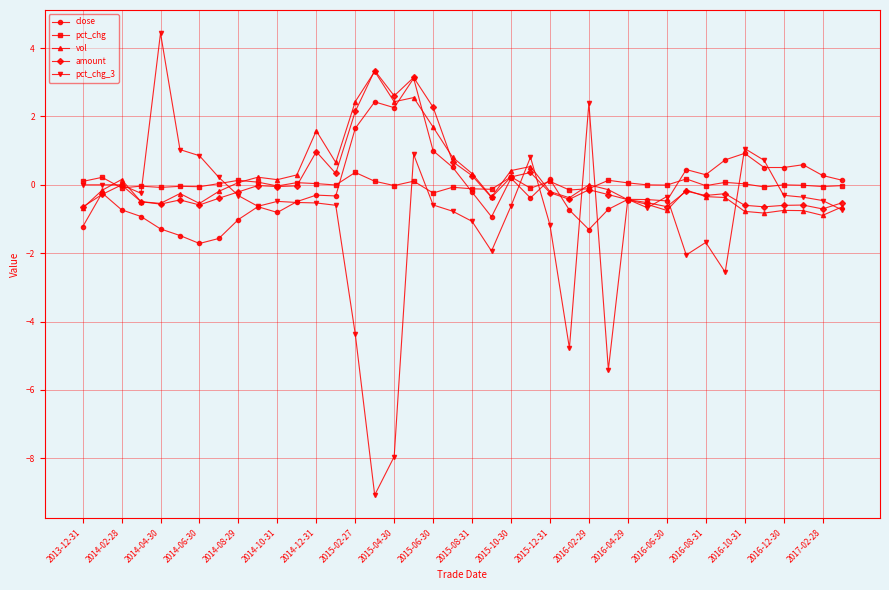

Which series has the widest spread of values?

pct_chg_3